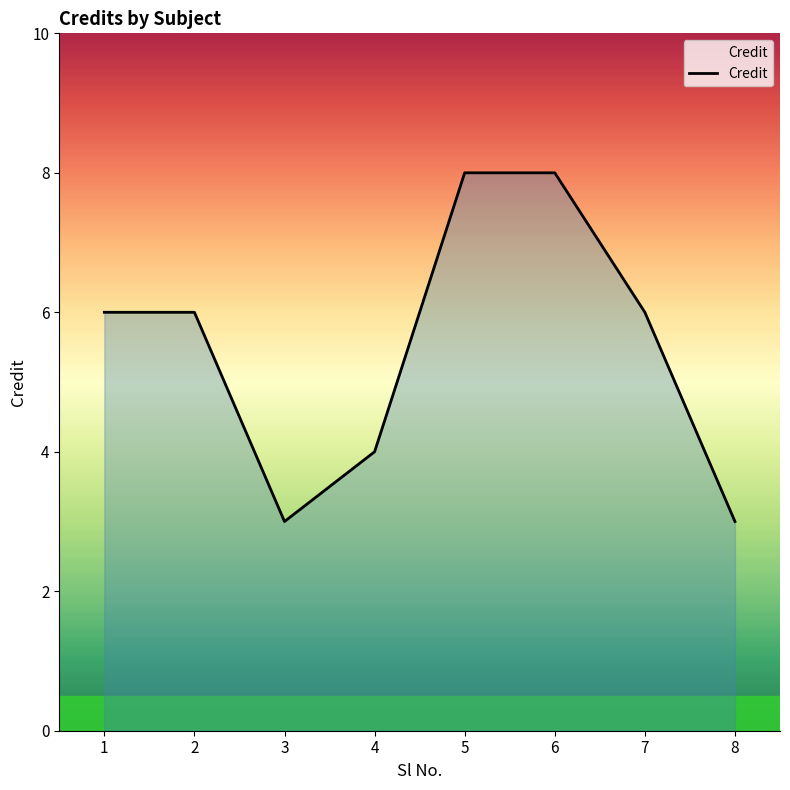

Is it true that the value at 7 is 6?

True